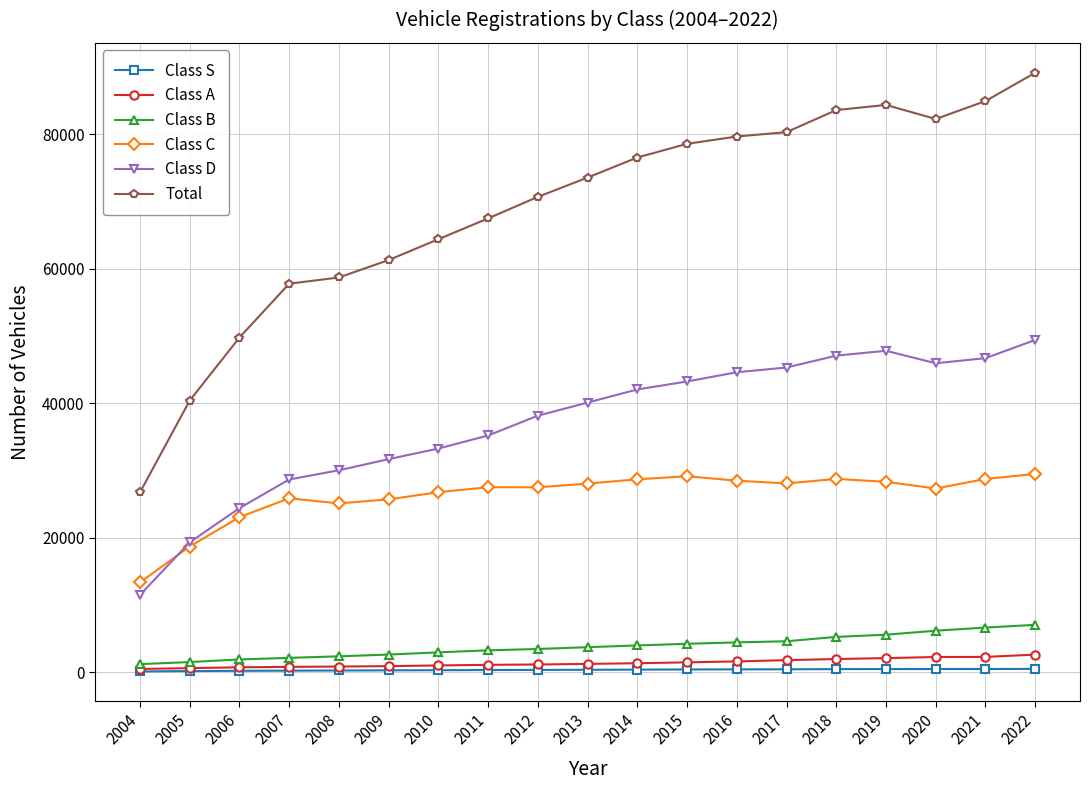

True or false: Class B and Class C intersect in this chart.

False